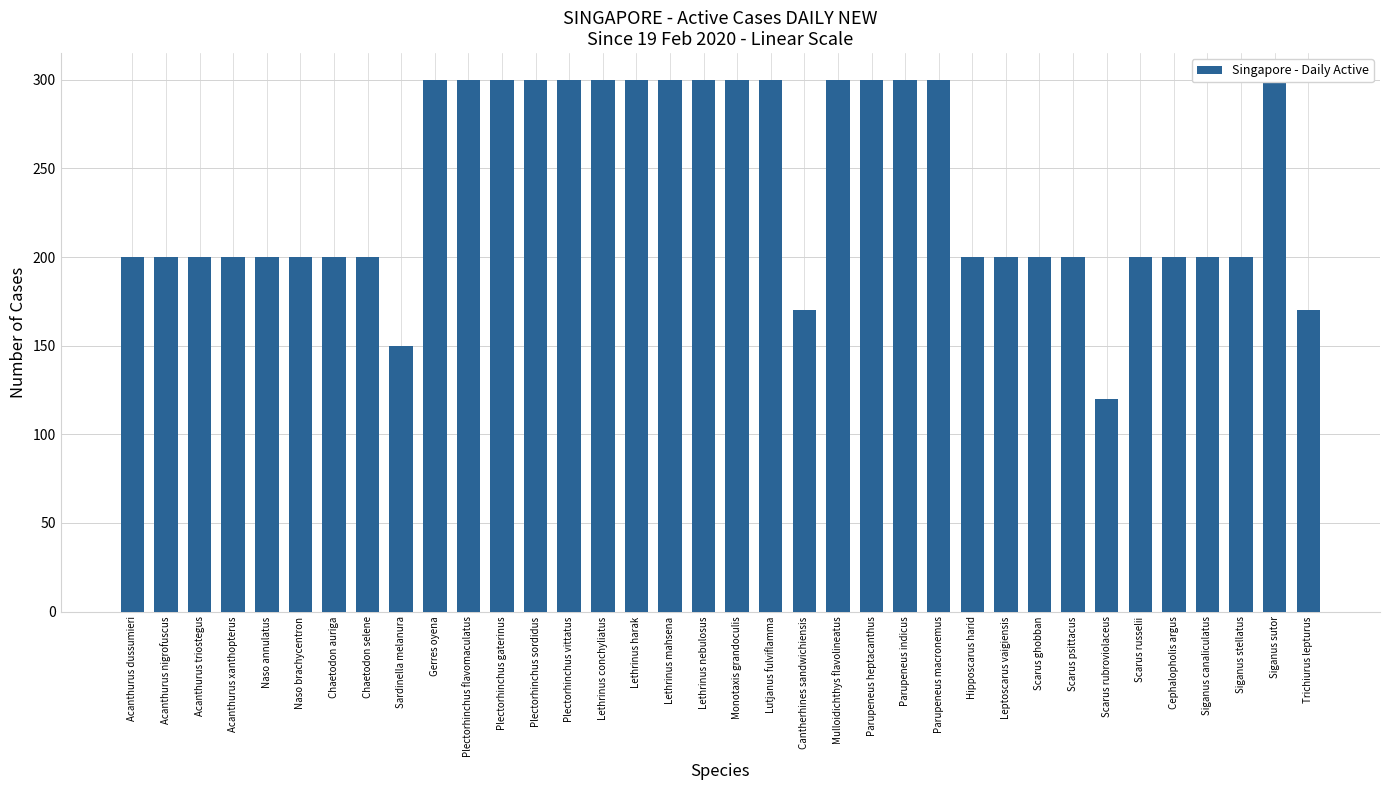

The chart shows a value of 200 at Acanthurus nigrofuscus. True or false?

True